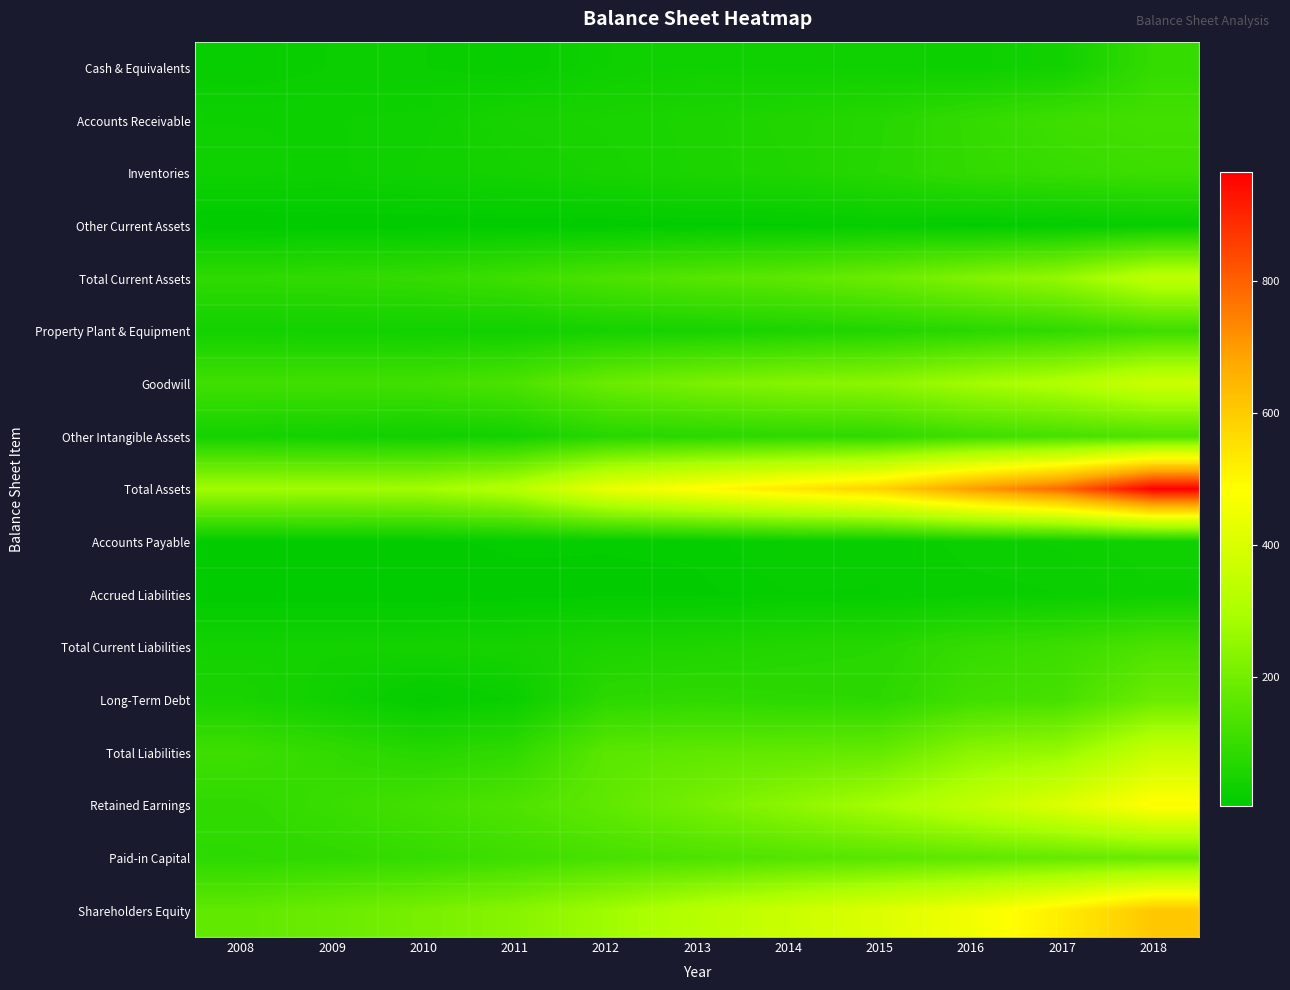

At which category does the chart reach its minimum across all series?

2008